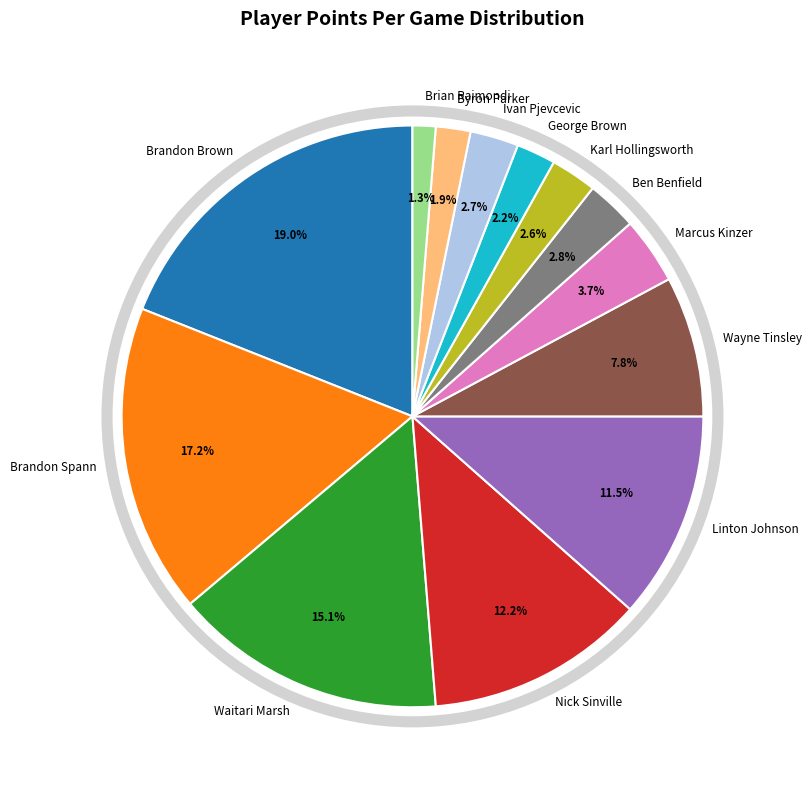

What is the ratio of the value at Karl Hollingsworth to the value at Brian Raimondi?

2.0